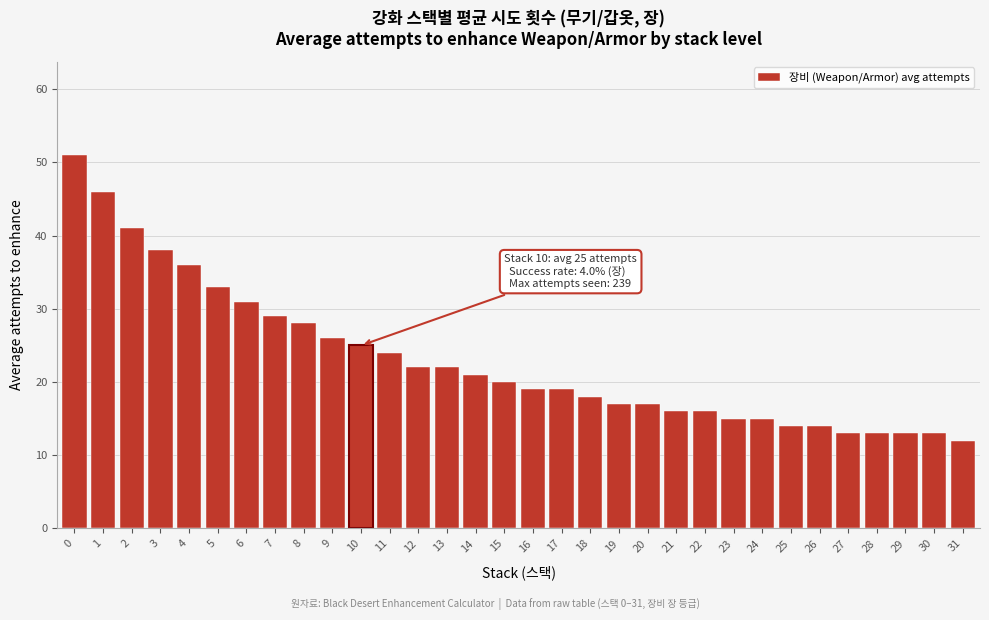

The chart shows a value of 5 at 17. True or false?

False